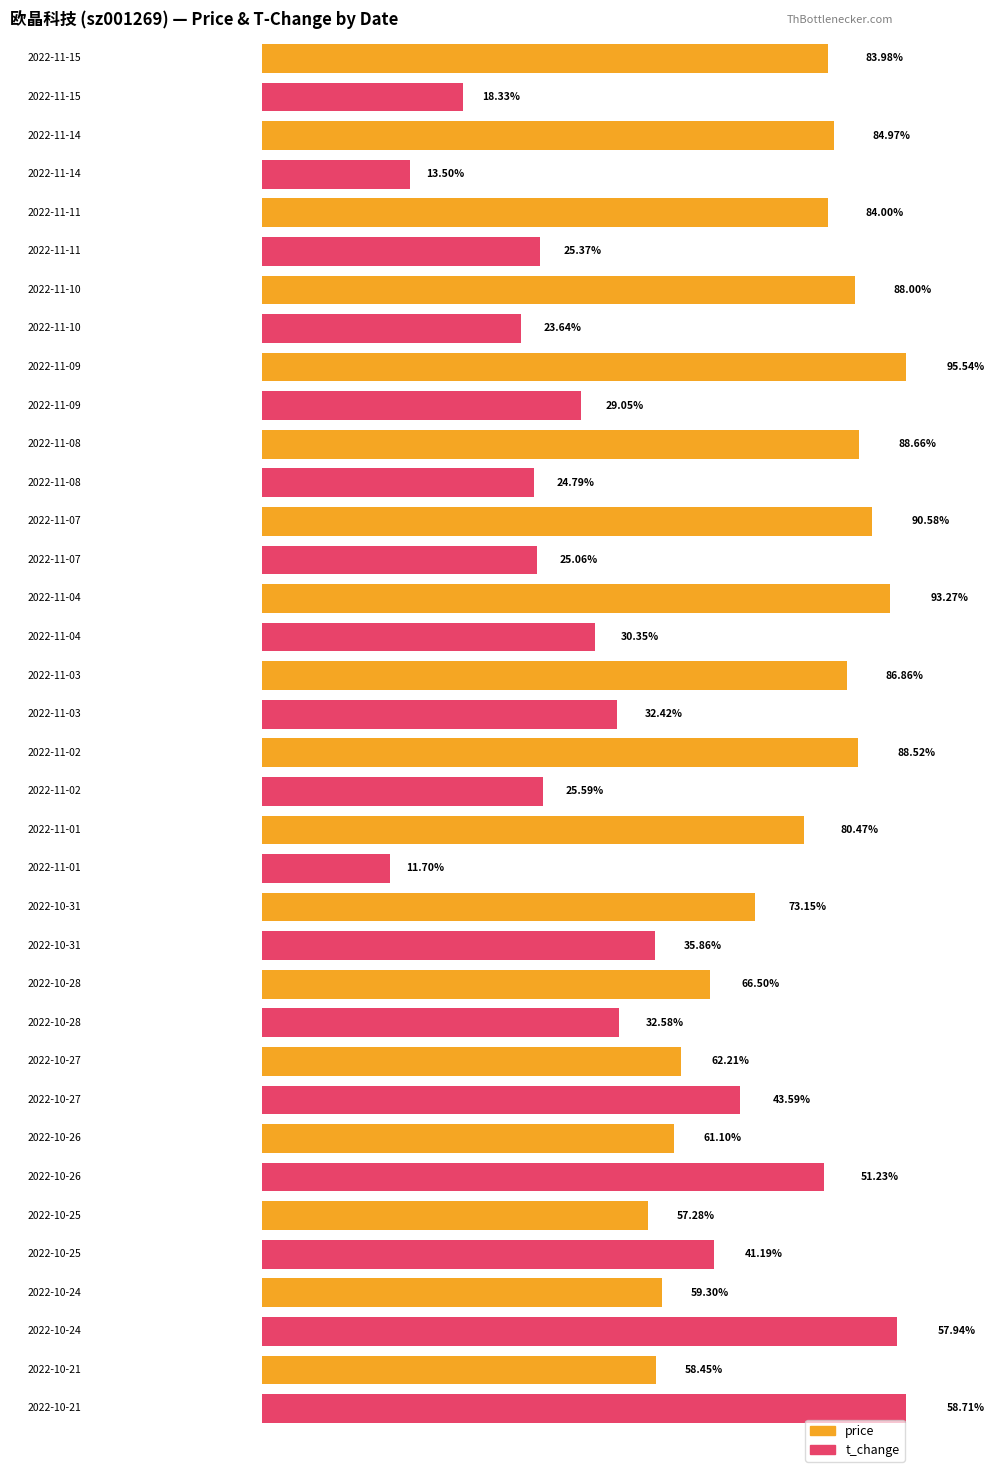

Between 2022-11-11 and 2022-10-26, which is larger?

2022-11-11